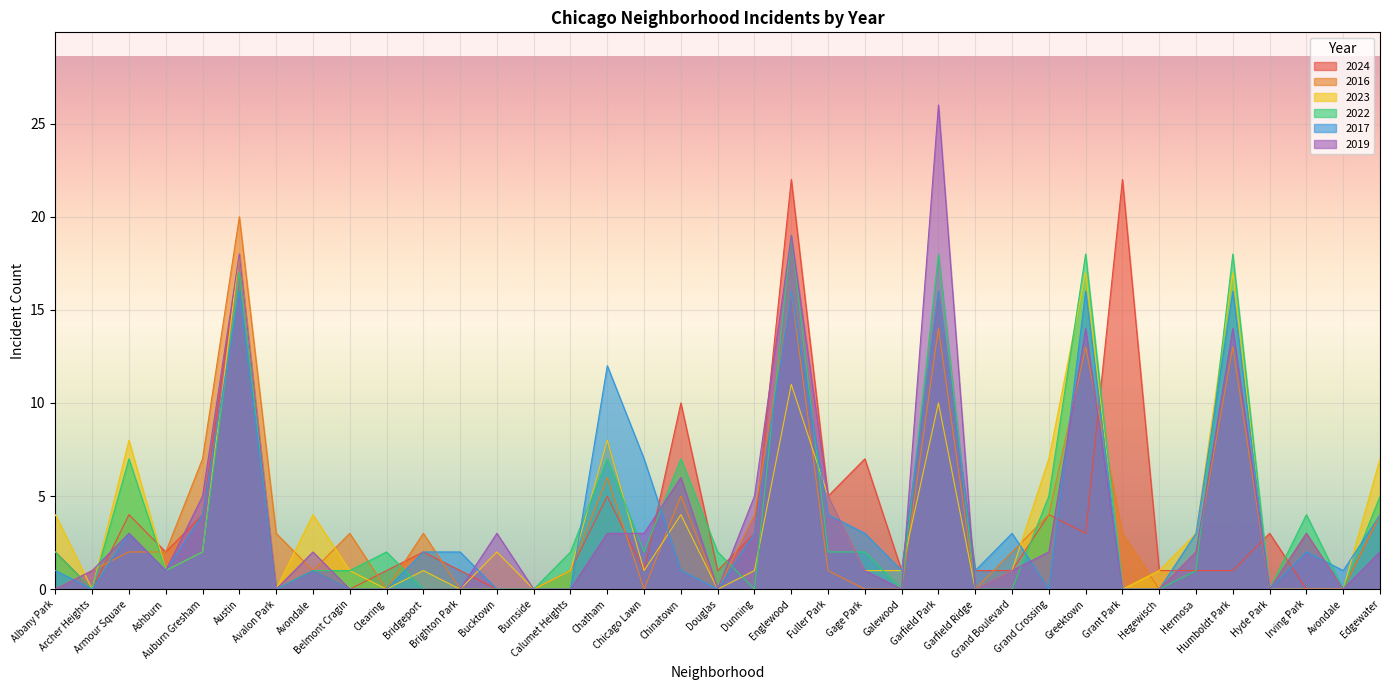

At which category is the sum across all series the highest?

Austin